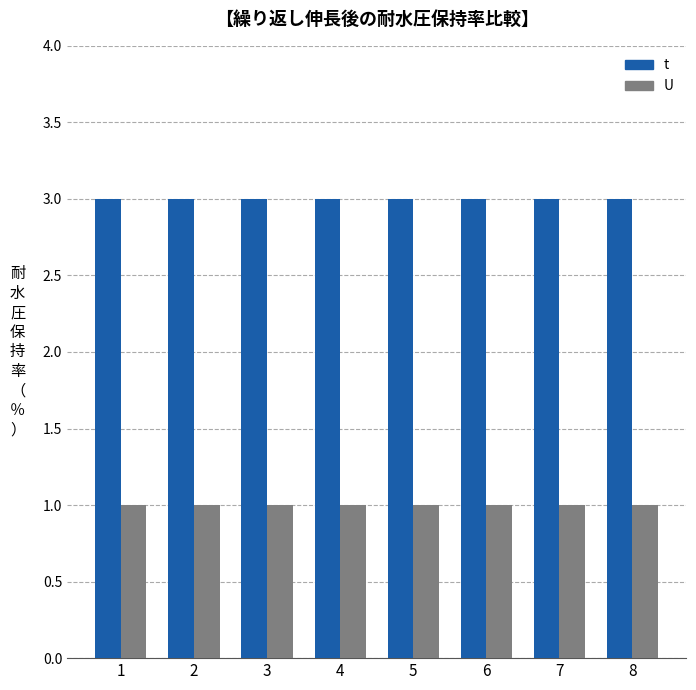

What is the smallest value displayed?

1